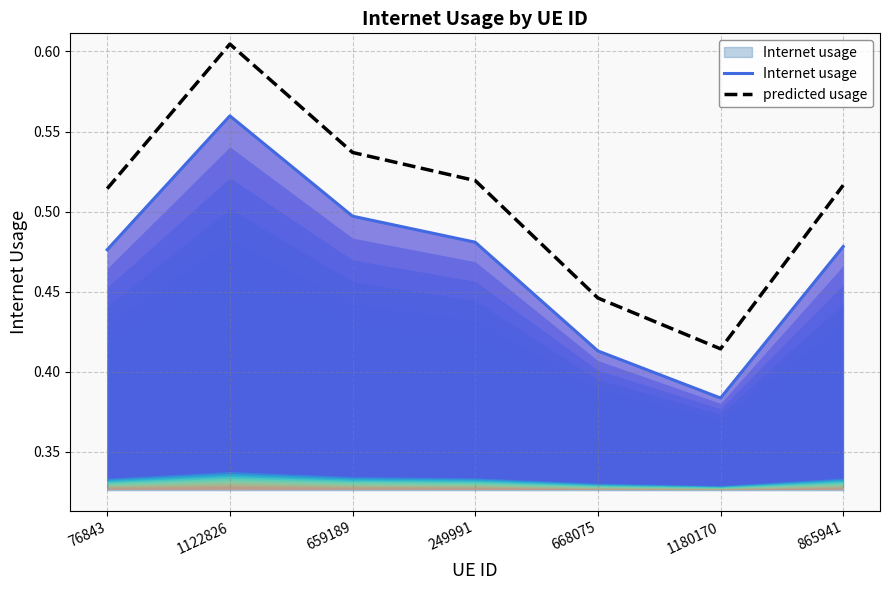

What value does the predicted usage series have at 1180170?

0.4